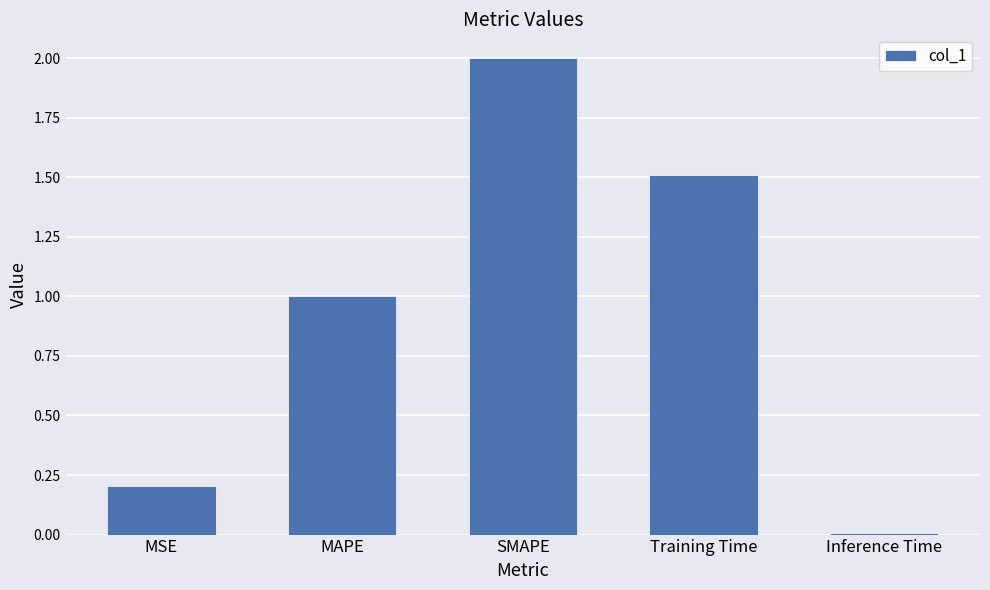

Is it true that the value at MAPE is 1.0?

True